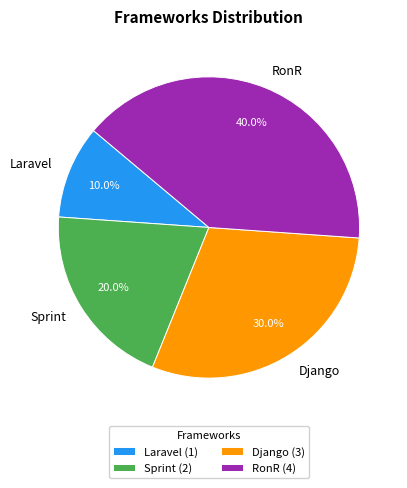

What percentage is the Sprint slice, to the nearest percent?

20%